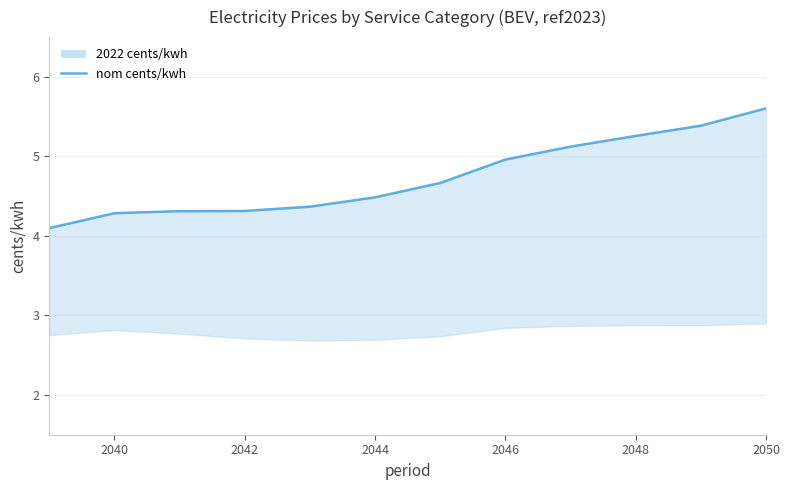

What is the average value?

4.7